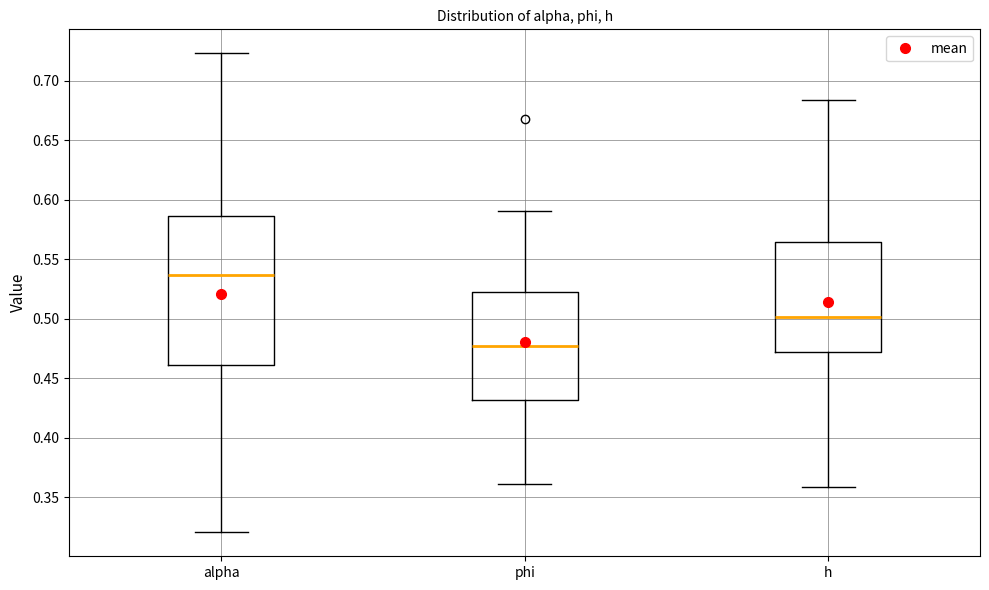

Which box has the lowest median line?

phi